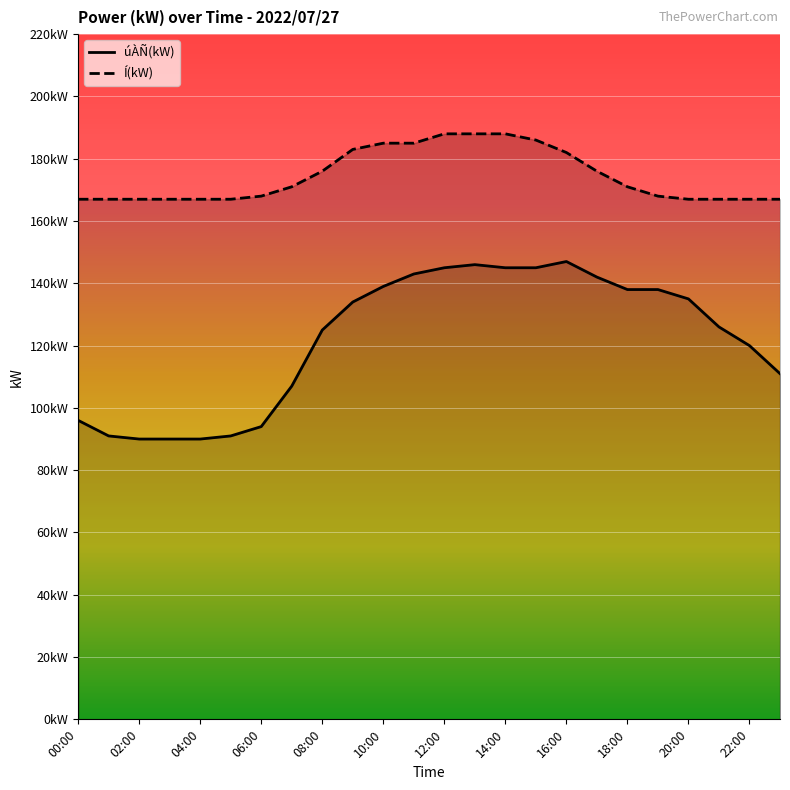

What are all the series names shown in the legend?

úÀÑ(kW), Í(kW)